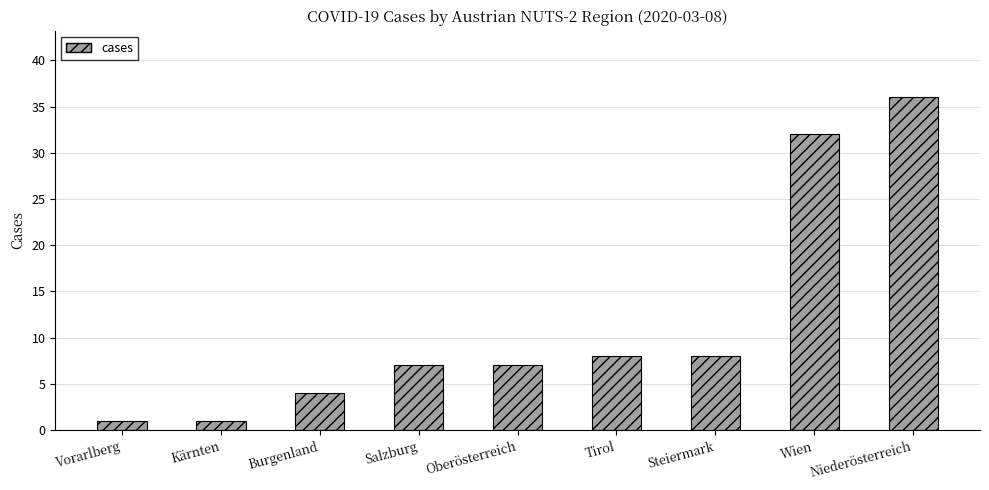

What is the difference between the second highest and second lowest values?

31